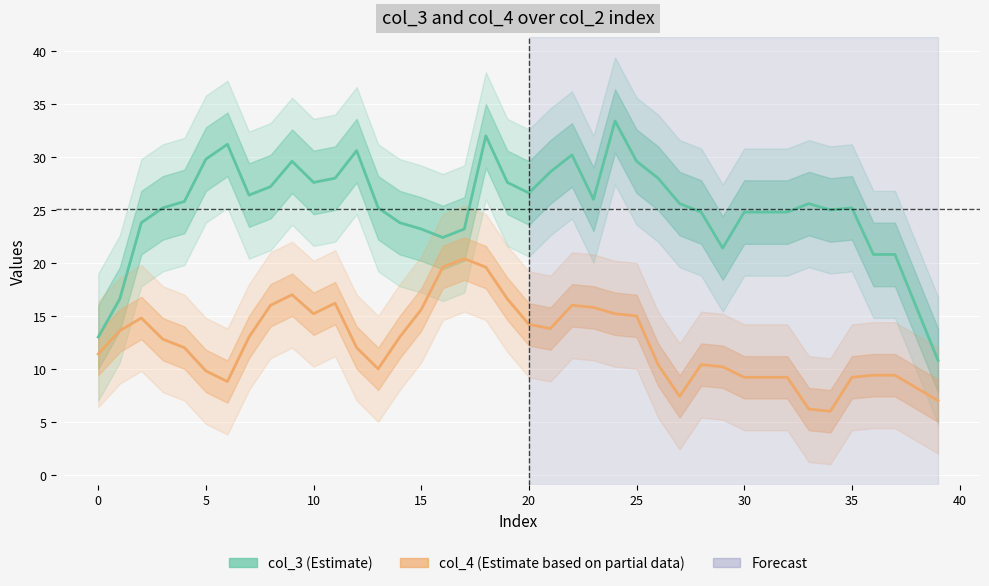

At which category does the chart reach its minimum across all series?

34